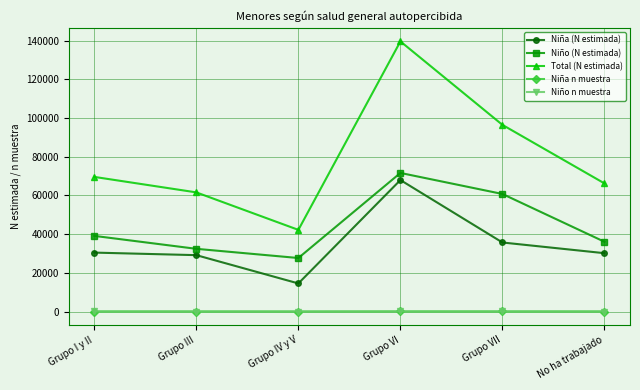

Which series has the widest spread of values?

Total (N estimada)